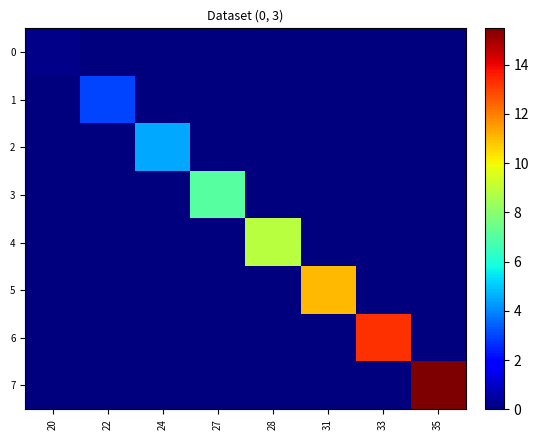

At 24, list the series in order from largest to smallest.

2, 0, 1, 3, 4, 5, 6, 7